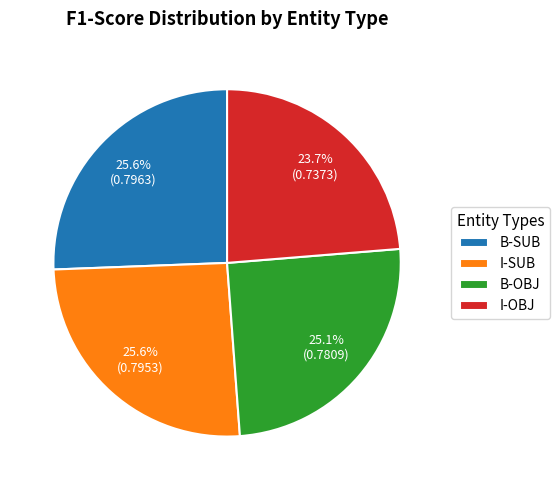

The B-SUB slice represents 38% of the pie. True or false?

False